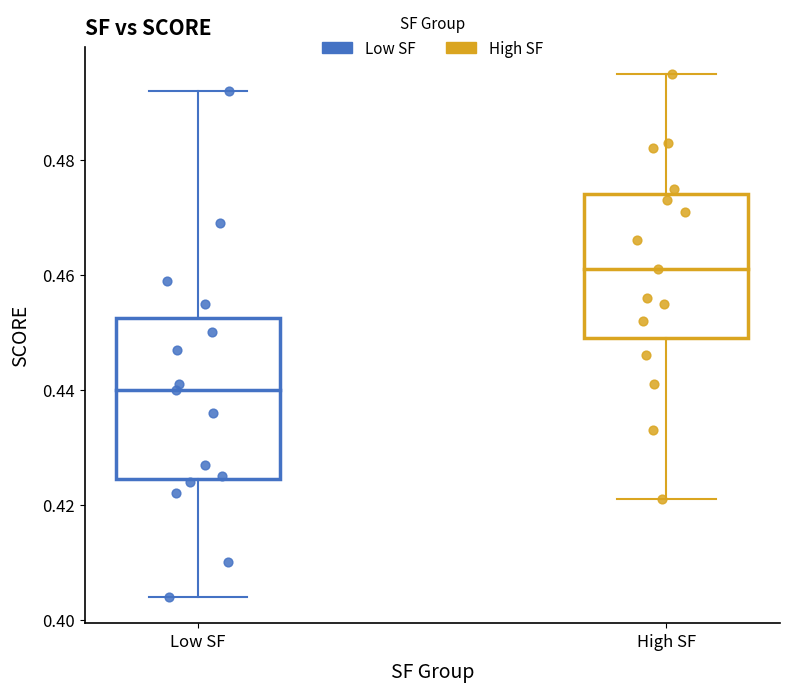

Which series has the widest spread of Y values?

Low SF